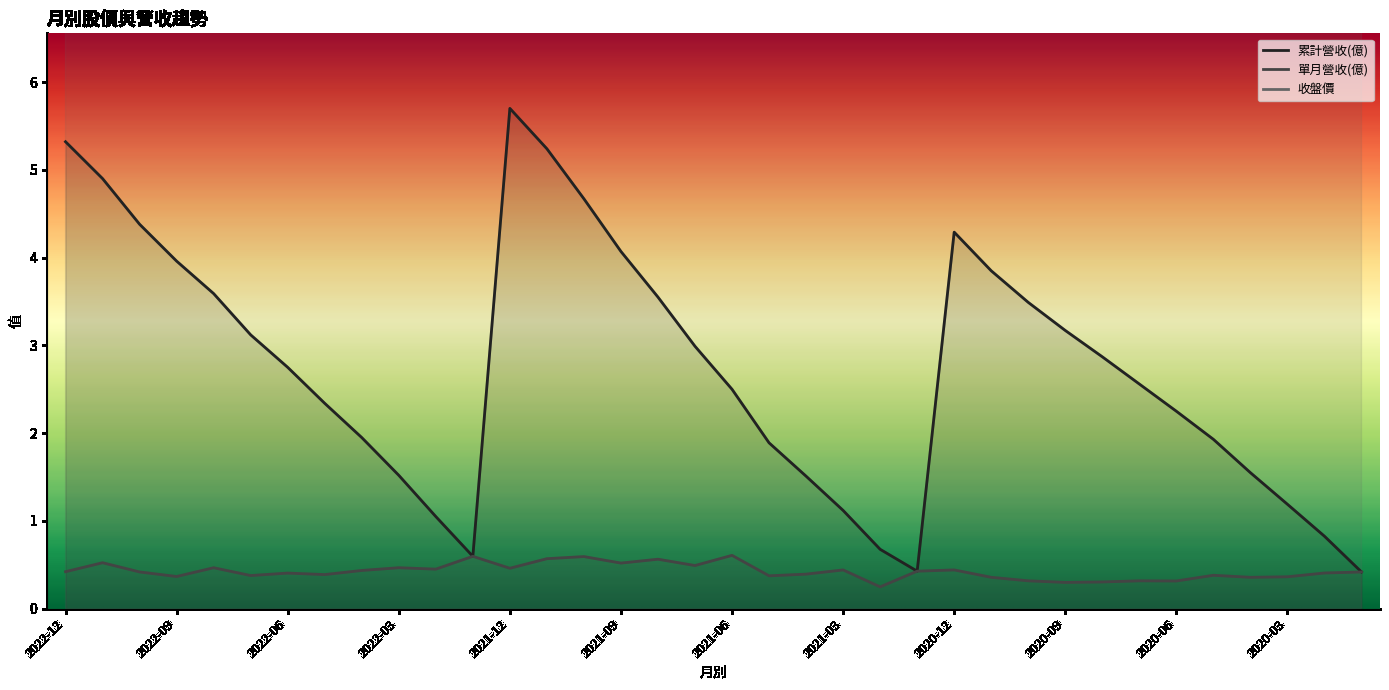

The 累計營收(億) series shows 5.8 at 2020-12. True or false?

False